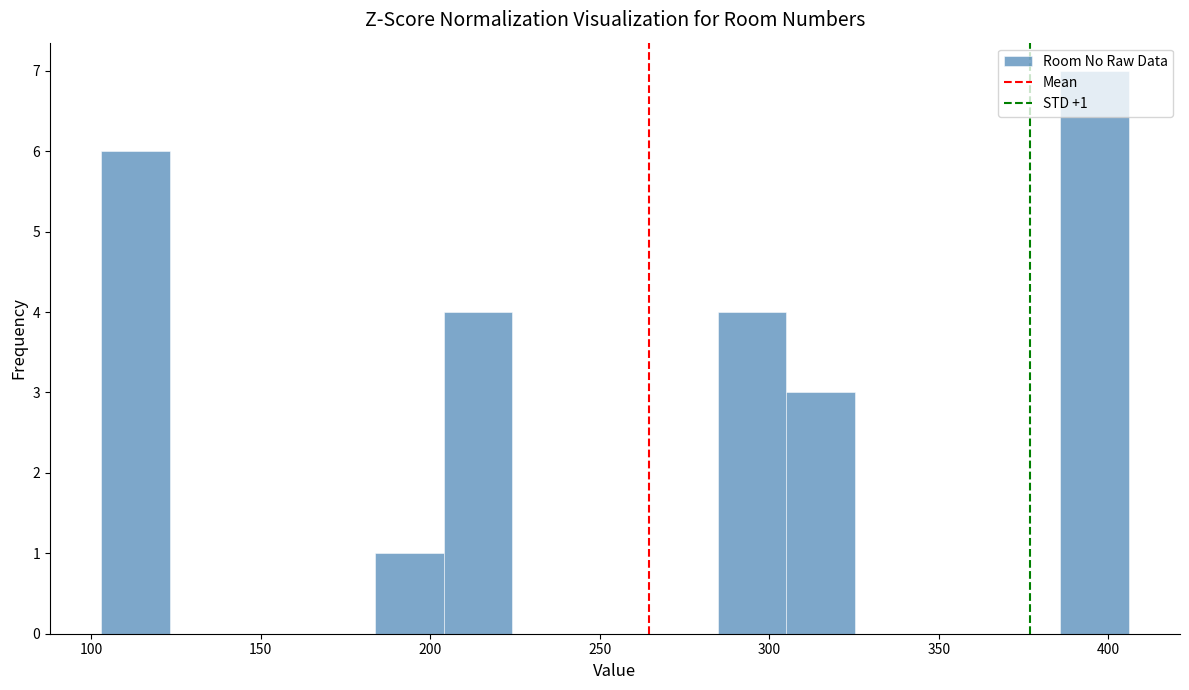

Over which range of the x-axis is the bar tallest?

385 to 405